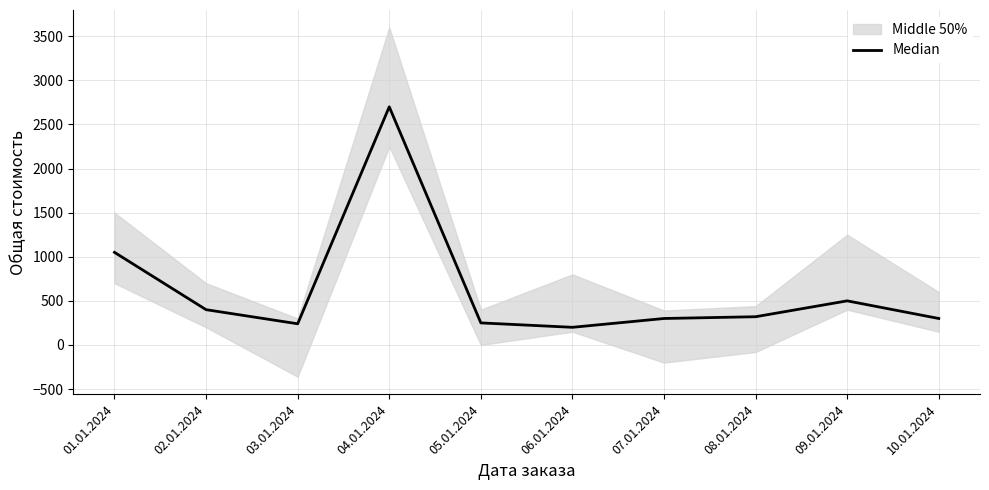

What is the sum of all values?

6260